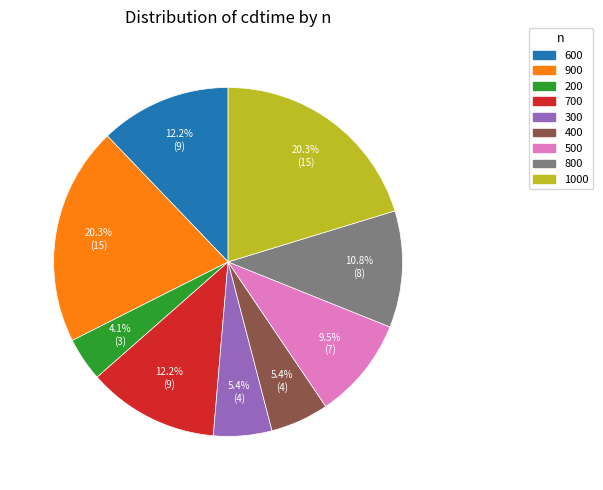

Is there a majority slice in this chart?

No